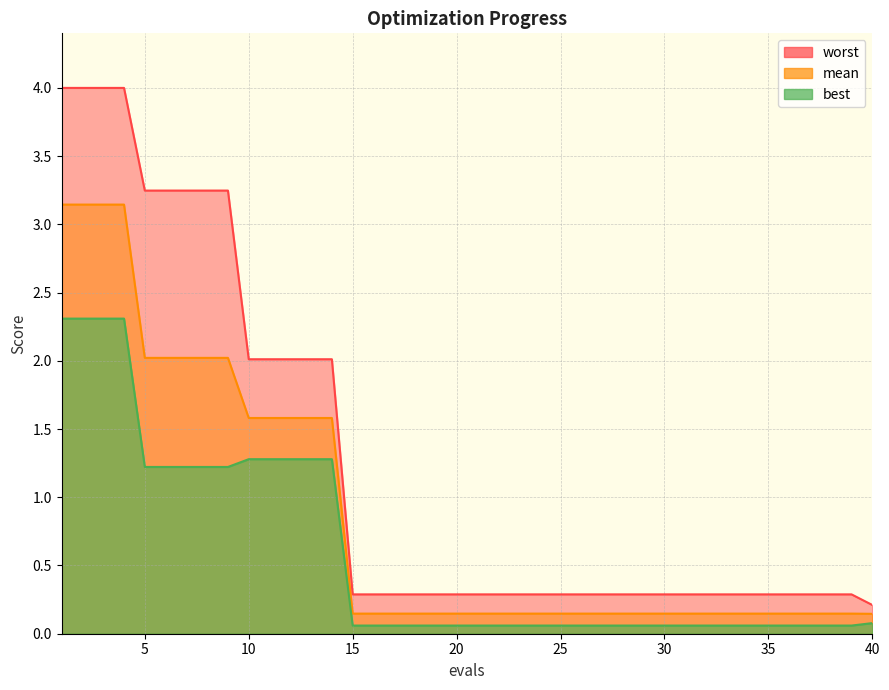

True or false: mean and best intersect in this chart.

False